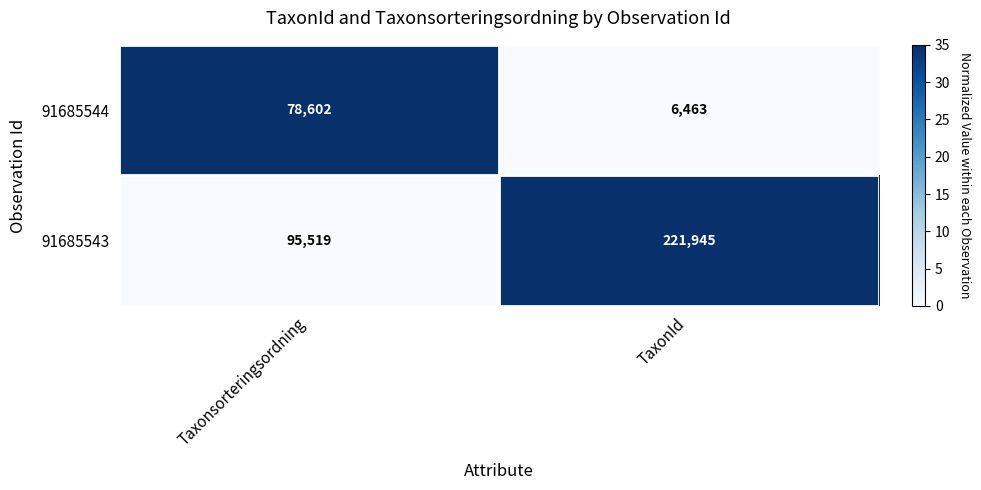

How many data points does each series have?

2